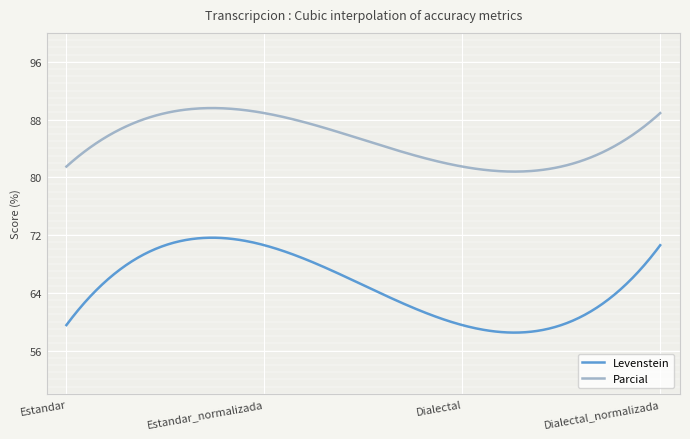

True or false: Parcial and Levenstein intersect in this chart.

False